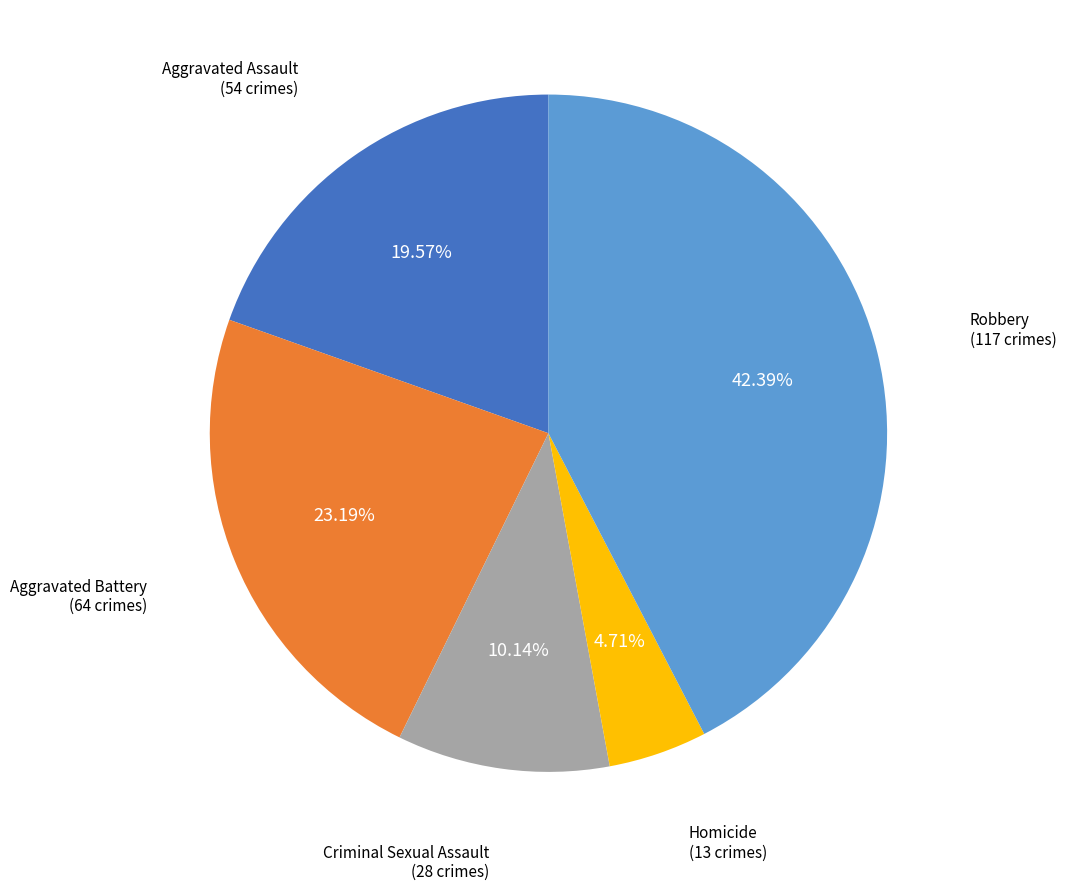

To the nearest percent, what is the average slice percentage?

20%